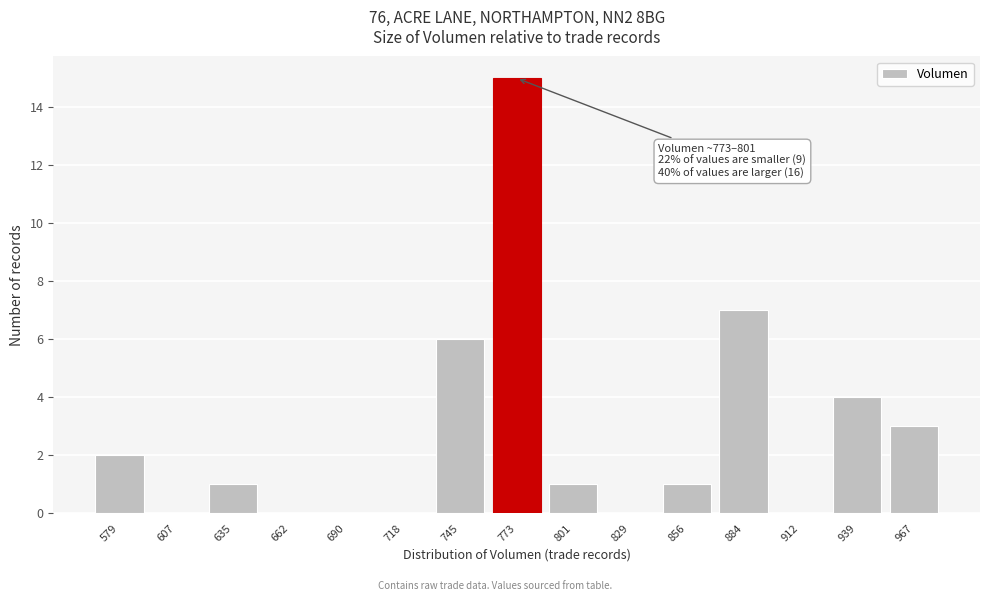

Reading right to left, what are all the values shown in this chart?

967=3	939=4	912=0	884=7	856=1	829=0	801=1	773=15	745=6	718=0	690=0	662=0	635=1	607=0	579=2